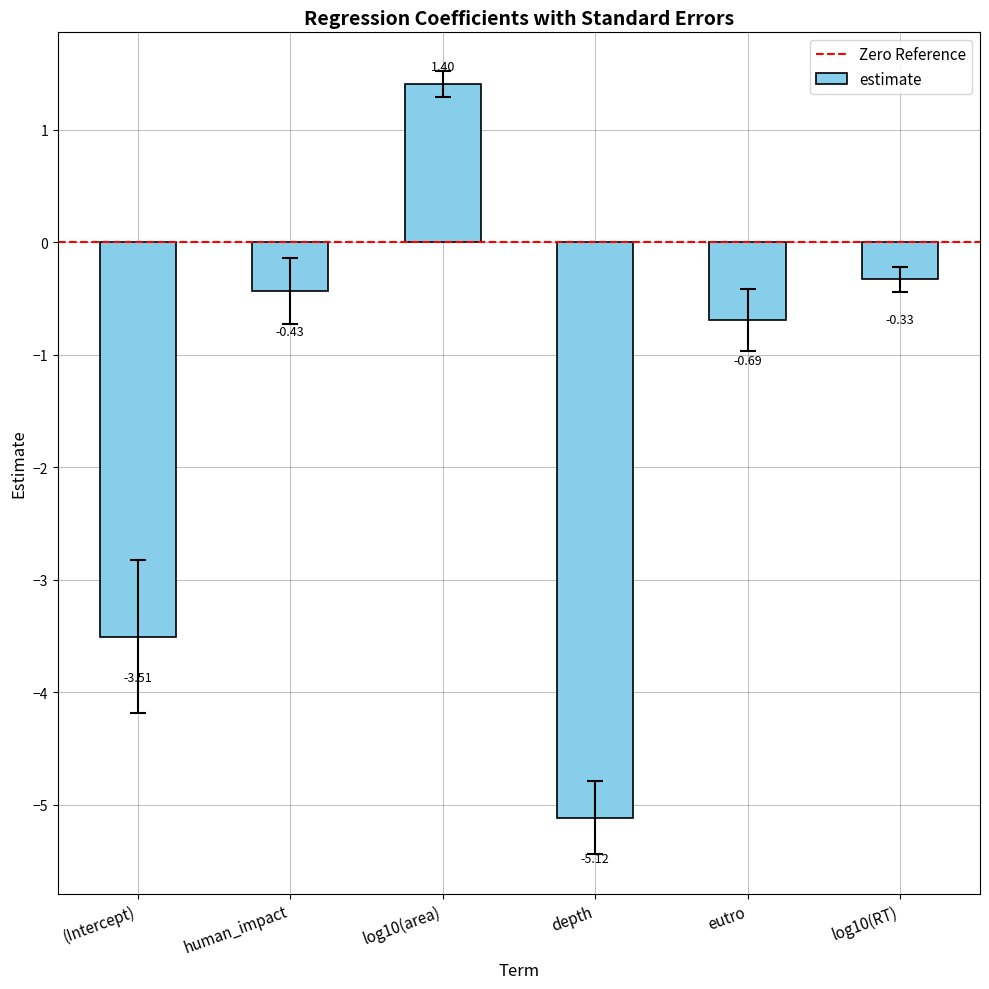

What is the change in value from eutro to log10(RT)?

+0.4